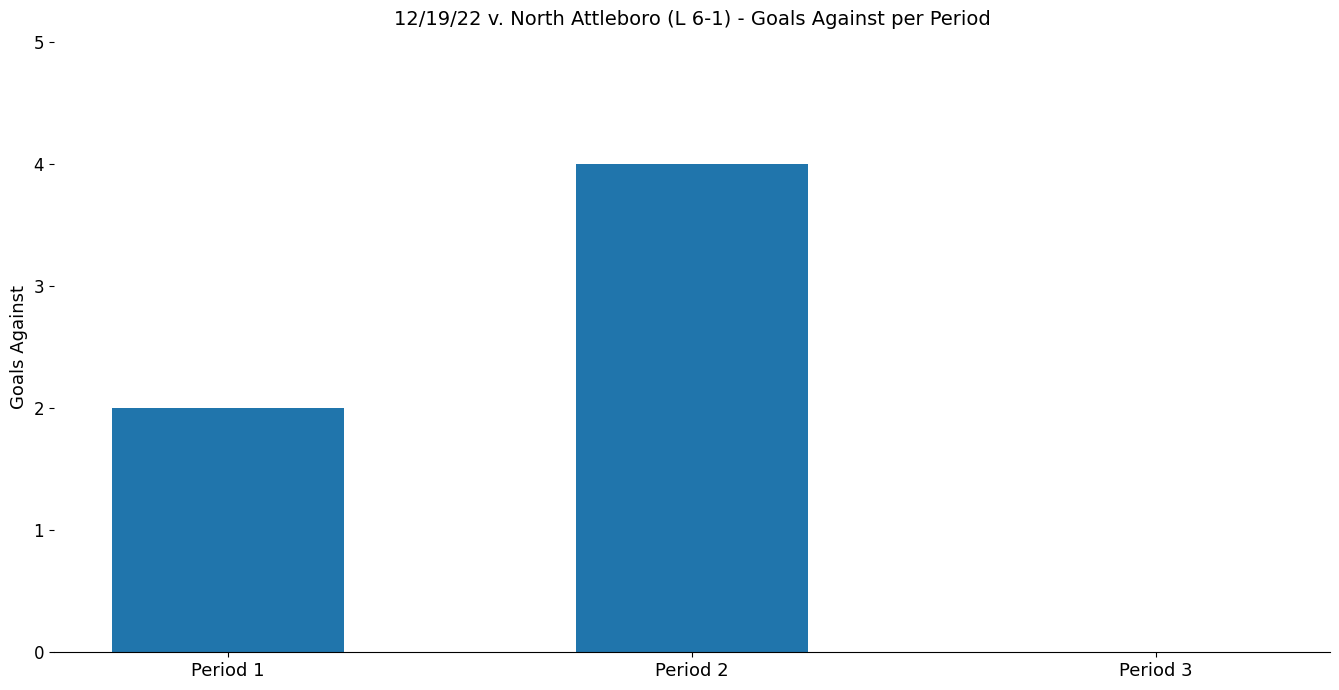

Count the values in the range 0 to 4.

3